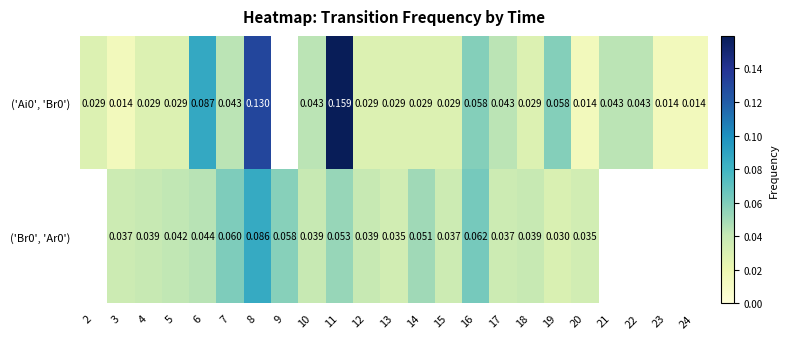

Is the value of ('Ai0', 'Br0') at 24 greater than the value of ('Br0', 'Ar0') at 3?

No